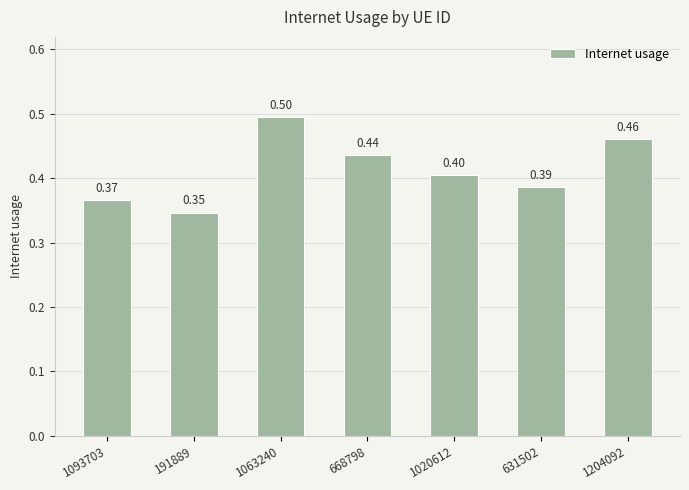

What is the change in value from 1093703 to 1204092?

+0.1